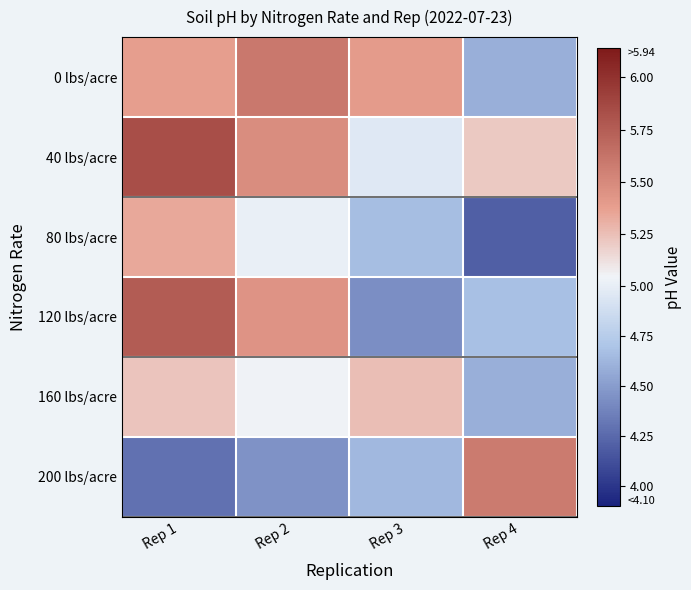

Reading right to left, extract all data points from this chart.

0 lbs/acre: Rep 4=4.6	Rep 3=5.4	Rep 2=5.6	Rep 1=5.4
40 lbs/acre: Rep 4=5.2	Rep 3=5.0	Rep 2=5.5	Rep 1=5.8
80 lbs/acre: Rep 4=4.2	Rep 3=4.7	Rep 2=5.0	Rep 1=5.3
120 lbs/acre: Rep 4=4.7	Rep 3=4.4	Rep 2=5.4	Rep 1=5.8
160 lbs/acre: Rep 4=4.6	Rep 3=5.2	Rep 2=5.0	Rep 1=5.2
200 lbs/acre: Rep 4=5.6	Rep 3=4.6	Rep 2=4.5	Rep 1=4.3